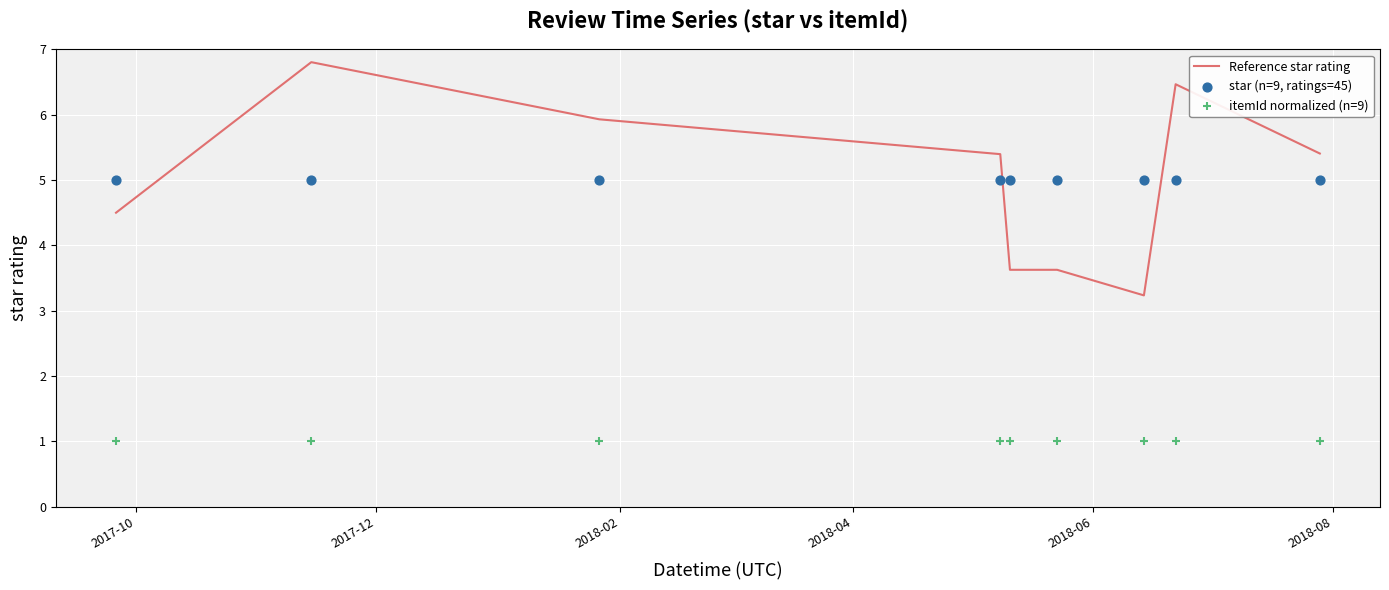

What are all the series names shown in the legend?

Reference star rating, star (n=9, ratings=45), itemId normalized (n=9)